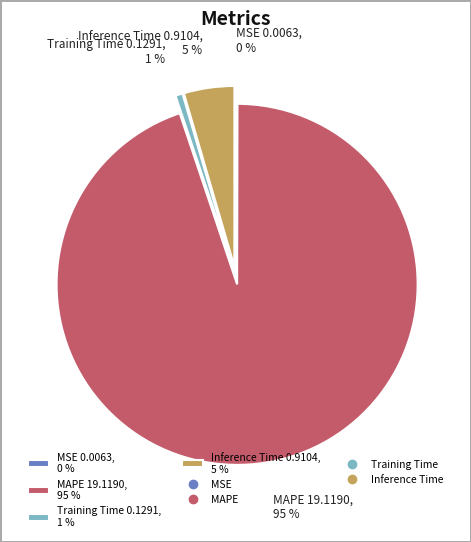

Which has a higher value, Training Time 0.1291, 1 % or Inference Time 0.9104, 5 %?

Inference Time 0.9104, 5 %